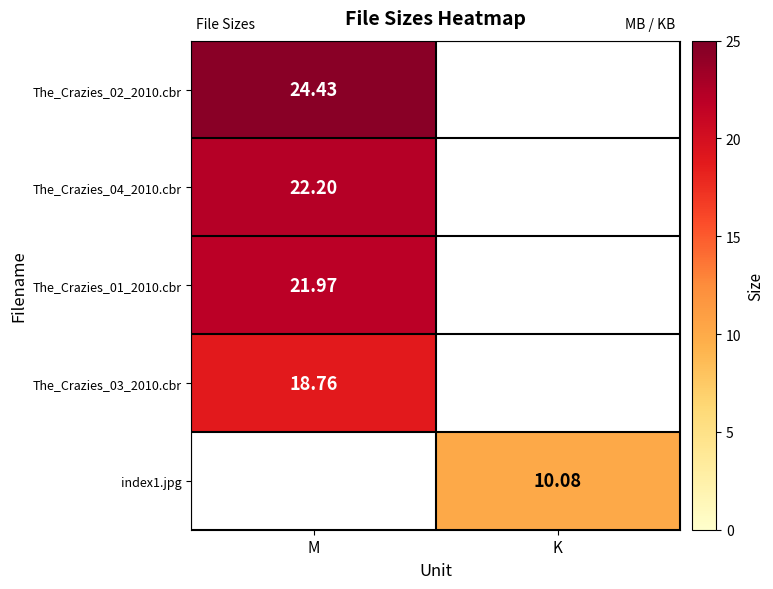

What is the minimum value for The_Crazies_04_2010.cbr?

22.2